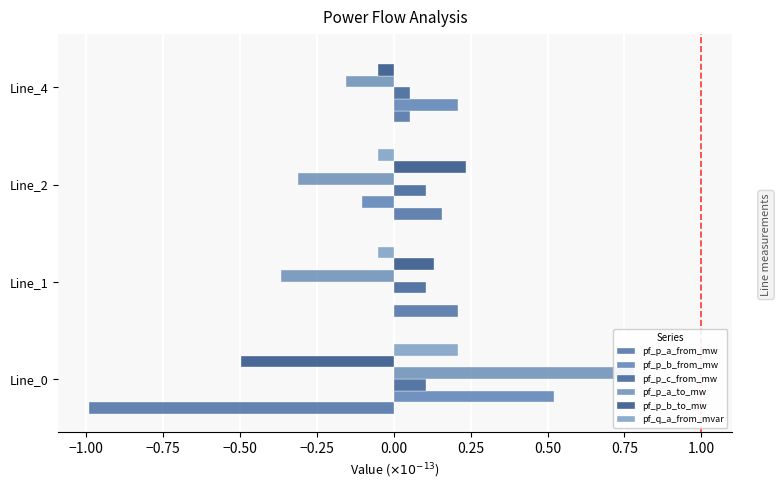

What is the difference between the pf_p_b_to_mw values at Line_4 and Line_2?

0.3